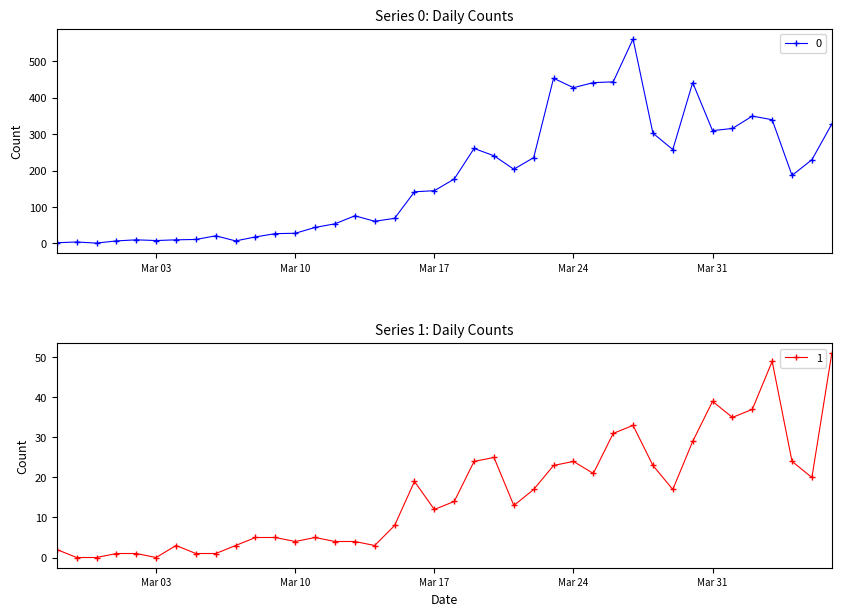

The value of 1 at 2020-03-13 is 4. True or false?

True